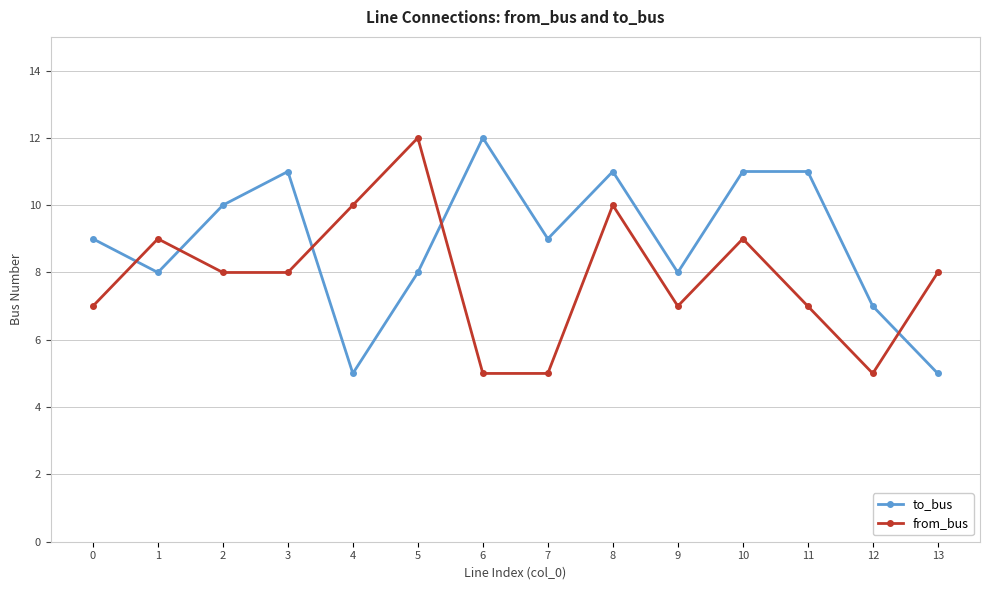

At which category is the sum across all series the highest?

8